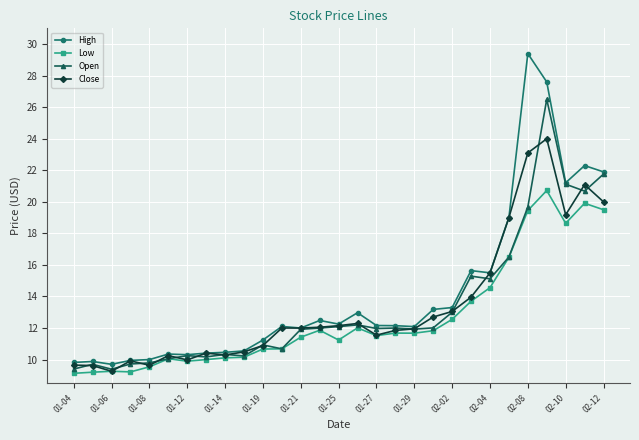

What is the maximum value shown in the chart?

29.4